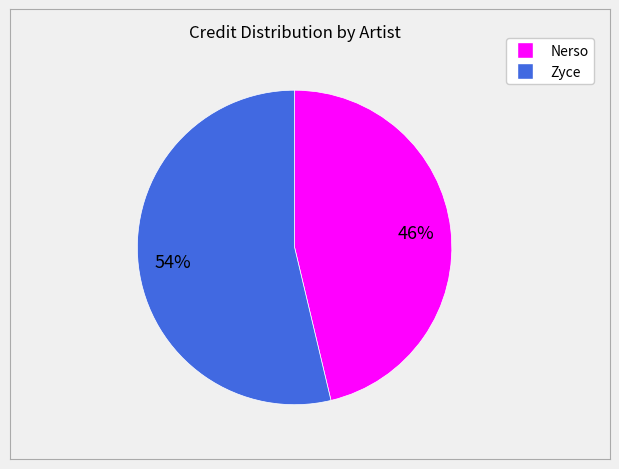

Combined, do Nerso and Zyce account for over 50%?

Yes